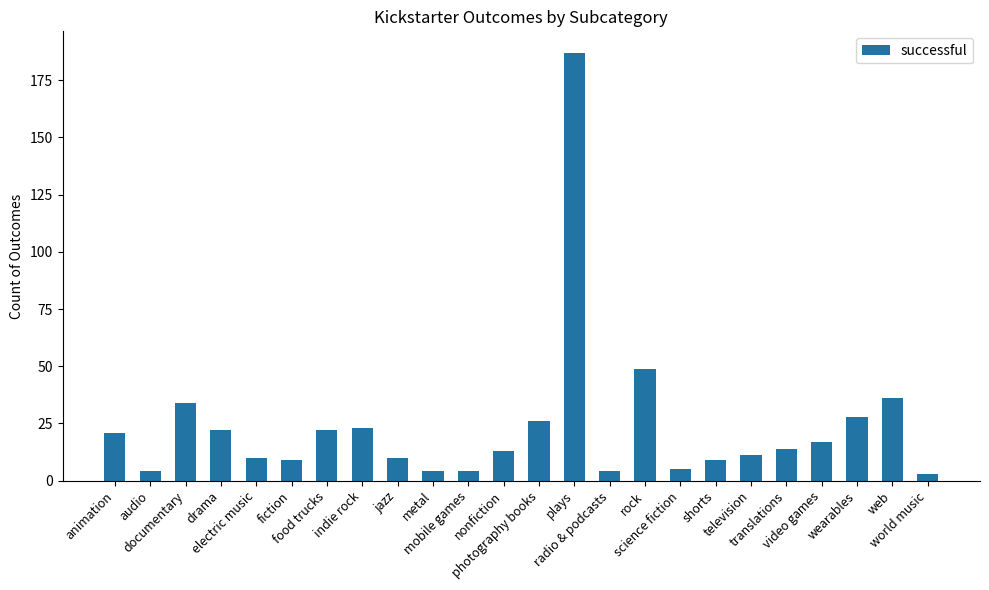

Reading left to right, transcribe all the data shown in this chart.

animation=21	audio=4	documentary=34	drama=22	electric music=10	fiction=9	food trucks=22	indie rock=23	jazz=10	metal=4	mobile games=4	nonfiction=13	photography books=26	plays=187	radio & podcasts=4	rock=49	science fiction=5	shorts=9	television=11	translations=14	video games=17	wearables=28	web=36	world music=3